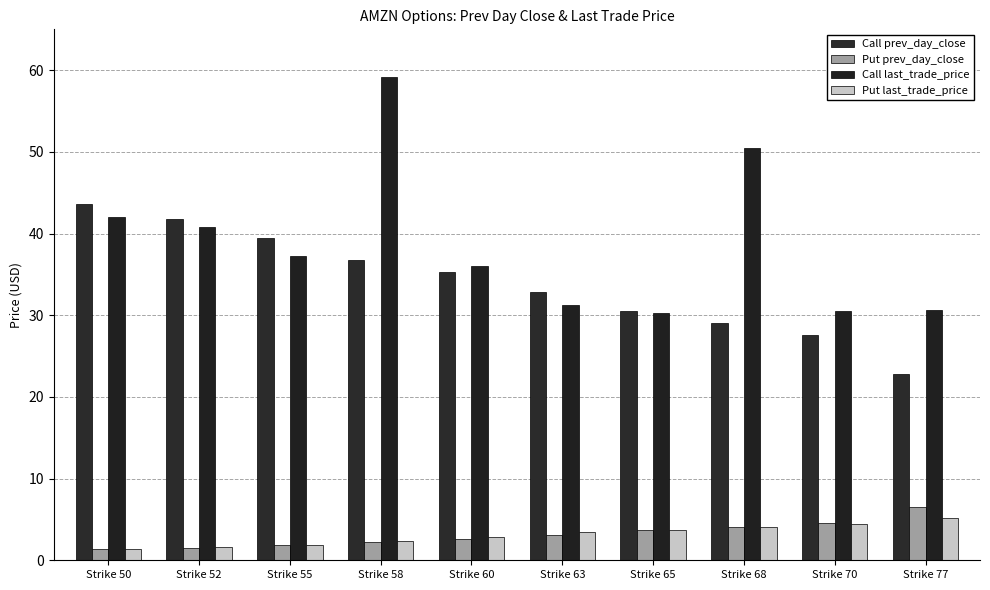

How many values in the Call prev_day_close series are below 35?

5